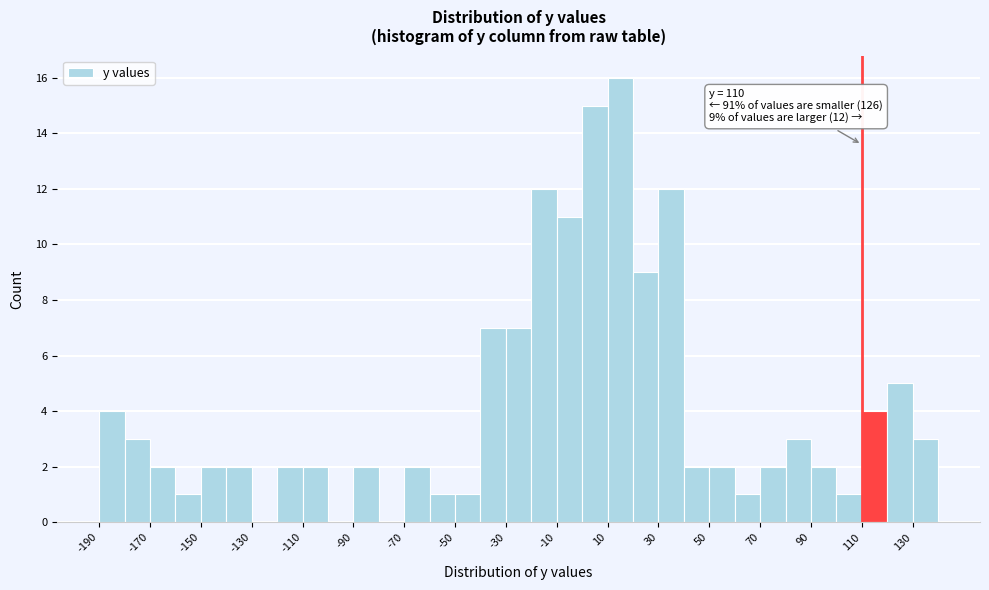

Which range on the x-axis has the tallest bar?

10 to 20